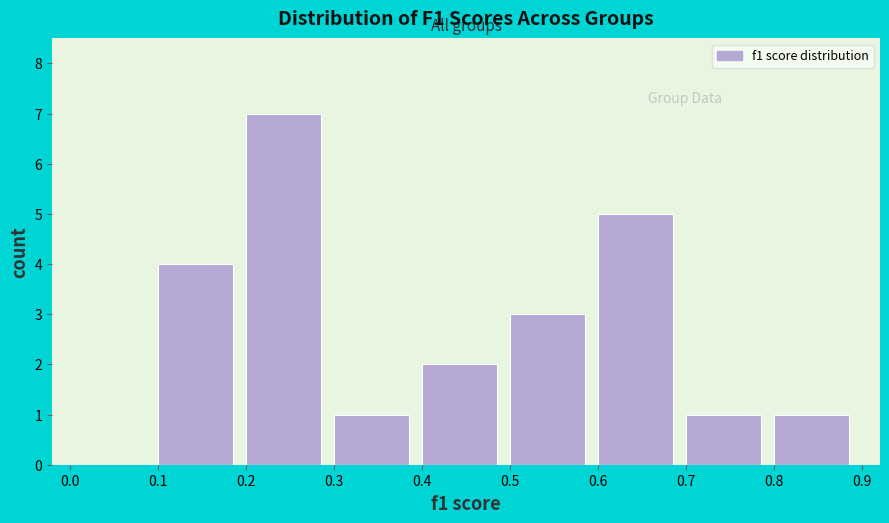

Which range on the x-axis has the tallest bar?

0.2 to 0.3